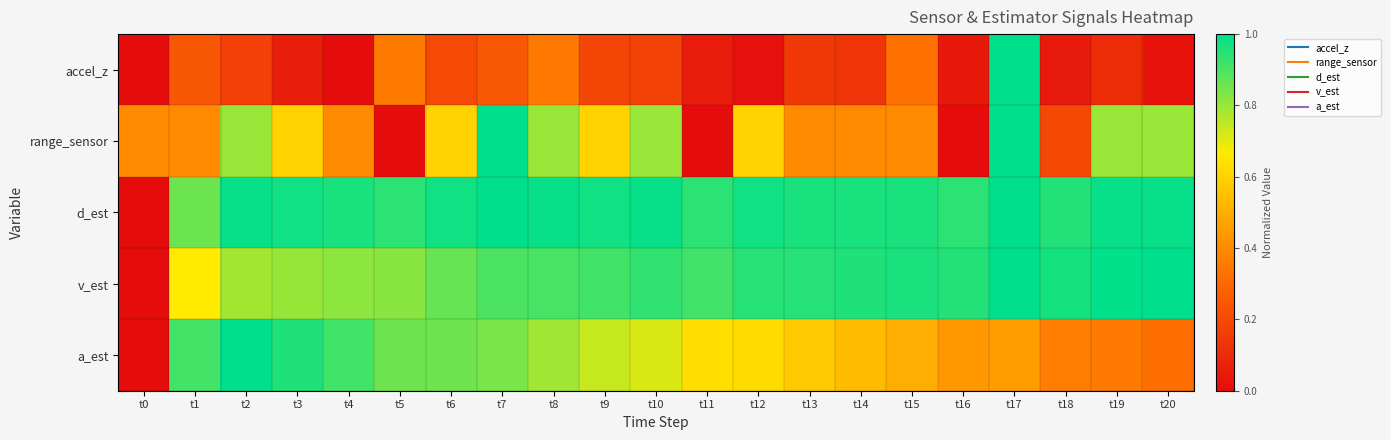

Reading right to left, extract all data points from this chart.

accel_z: t20=0.0	t19=0.1	t18=0.0	t17=1.0	t16=0.0	t15=0.3	t14=0.1	t13=0.1	t12=0.0	t11=0.0	t10=0.2	t9=0.2	t8=0.4	t7=0.2	t6=0.2	t5=0.4	t4=0.0	t3=0.1	t2=0.2	t1=0.2	t0=0.0
range_sensor: t20=0.8	t19=0.8	t18=0.2	t17=1.0	t16=0.0	t15=0.4	t14=0.4	t13=0.4	t12=0.6	t11=0.0	t10=0.8	t9=0.6	t8=0.8	t7=1.0	t6=0.6	t5=0.0	t4=0.4	t3=0.6	t2=0.8	t1=0.4	t0=0.4
d_est: t20=1.0	t19=1.0	t18=1.0	t17=1.0	t16=0.9	t15=1.0	t14=1.0	t13=1.0	t12=1.0	t11=0.9	t10=1.0	t9=1.0	t8=1.0	t7=1.0	t6=1.0	t5=0.9	t4=1.0	t3=1.0	t2=1.0	t1=0.9	t0=0.0
v_est: t20=1.0	t19=1.0	t18=1.0	t17=1.0	t16=1.0	t15=1.0	t14=1.0	t13=0.9	t12=0.9	t11=0.9	t10=0.9	t9=0.9	t8=0.9	t7=0.9	t6=0.9	t5=0.8	t4=0.8	t3=0.8	t2=0.8	t1=0.7	t0=0.0
a_est: t20=0.3	t19=0.4	t18=0.4	t17=0.4	t16=0.4	t15=0.5	t14=0.5	t13=0.6	t12=0.6	t11=0.6	t10=0.7	t9=0.7	t8=0.8	t7=0.8	t6=0.9	t5=0.9	t4=0.9	t3=1.0	t2=1.0	t1=0.9	t0=0.0